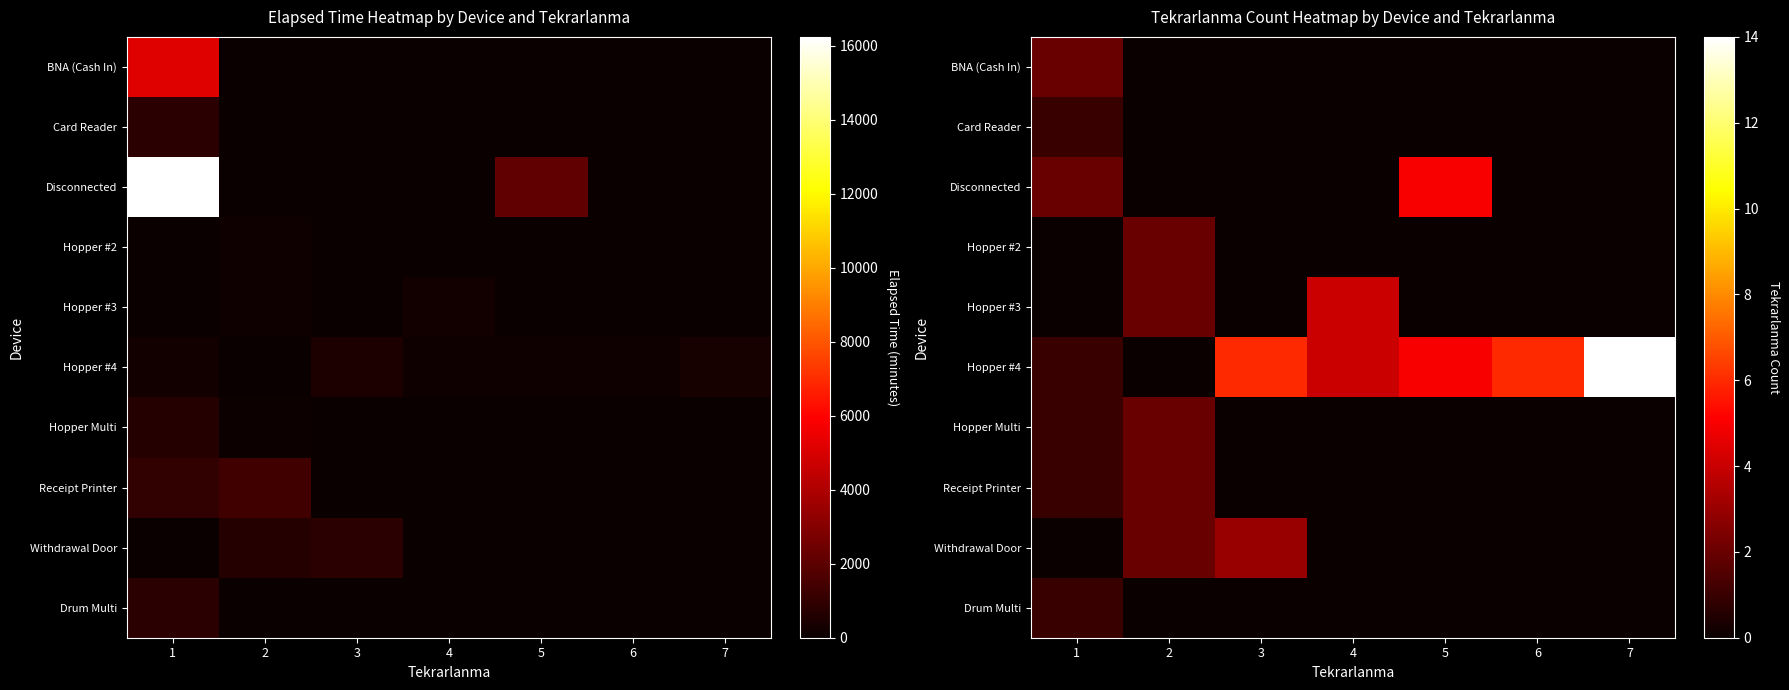

What is the difference between the maximum and minimum values in the Disconnected series?

5